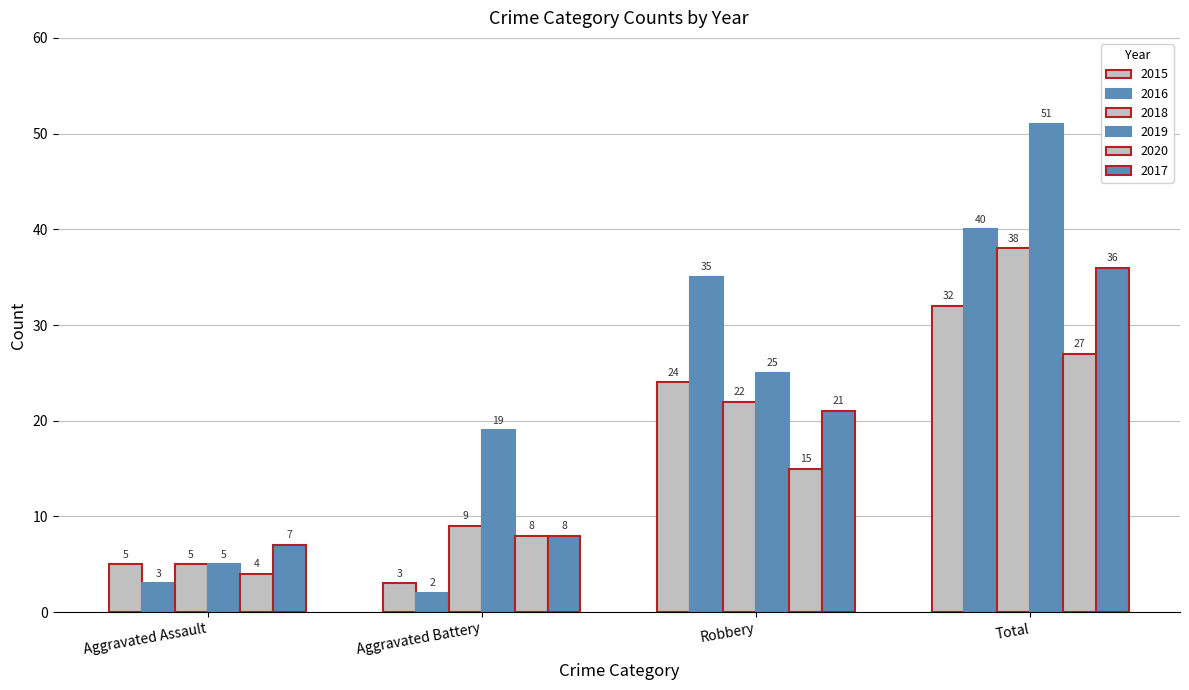

Rank the categories by 2020 value from highest to lowest.

Total, Robbery, Aggravated Battery, Aggravated Assault